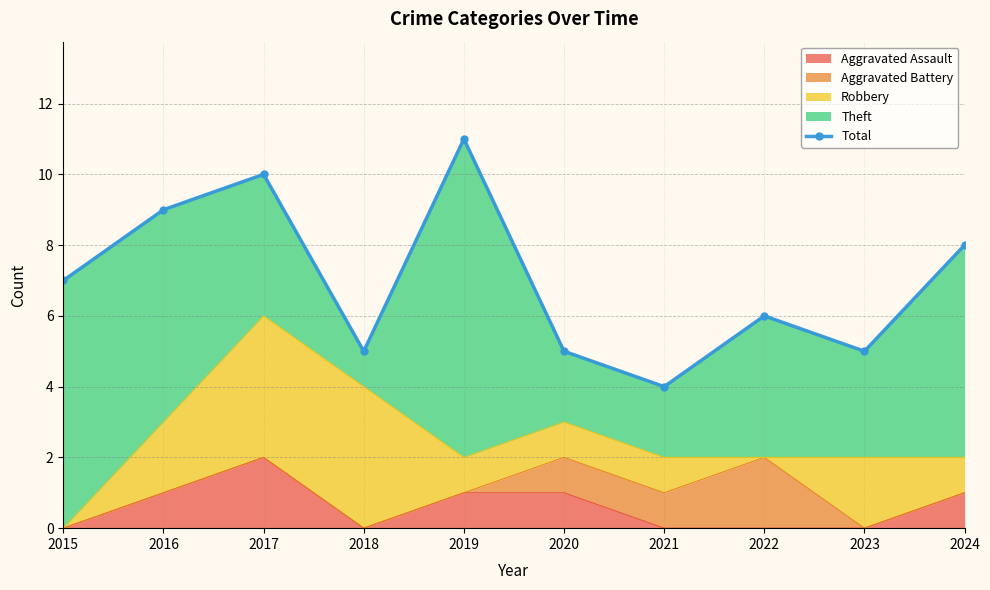

Reading left to right, transcribe all the data shown in this chart.

7	9	10	5	11	5	4	6	5	8